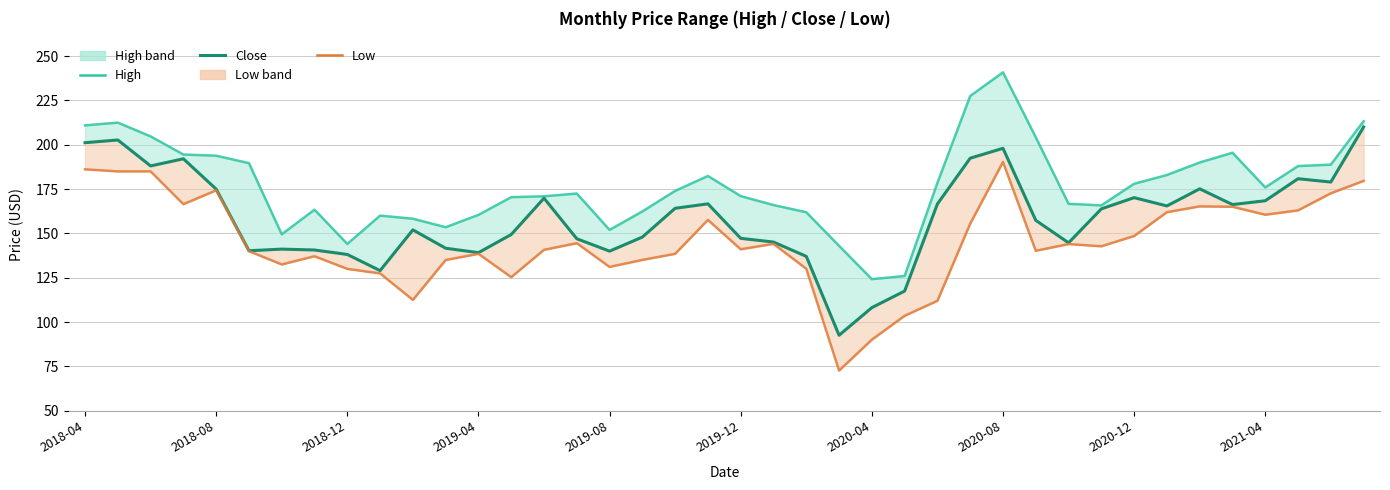

Reading left to right, transcribe all the data shown in this chart.

High: 210.9	212.5	204.7	194.5	193.8	189.6	149.5	163.4	144.1	160.1	158.3	153.5	160.4	170.4	170.9	172.5	152.0	162.4	174.0	182.4	171.1	166.0	161.9	143.0	124.2	126.0	178.5	227.5	240.8	204.2	166.7	165.8	178.0	182.9	190.0	195.5	175.9	188.0	188.8	213.3
Close: 201.2	202.7	188.1	192.1	175.0	140.2	141.2	140.7	138.1	129.0	152.0	141.7	139.2	149.4	169.9	147.0	140.0	147.9	164.2	166.7	147.2	145.1	137.1	92.6	108.2	117.5	166.6	192.4	198.0	157.4	144.7	163.8	170.2	165.5	175.2	166.3	168.4	180.8	179.0	210.0
Low: 186.2	185.0	185.0	166.5	174.3	140.0	132.5	137.1	130.0	127.5	112.5	135.0	138.5	125.3	140.8	144.5	131.1	135.1	138.5	157.6	141.1	144.1	130.1	72.7	90.1	103.5	112.0	155.5	190.3	140.2	144.0	142.8	148.6	162.0	165.2	165.1	160.6	163.0	172.6	179.6